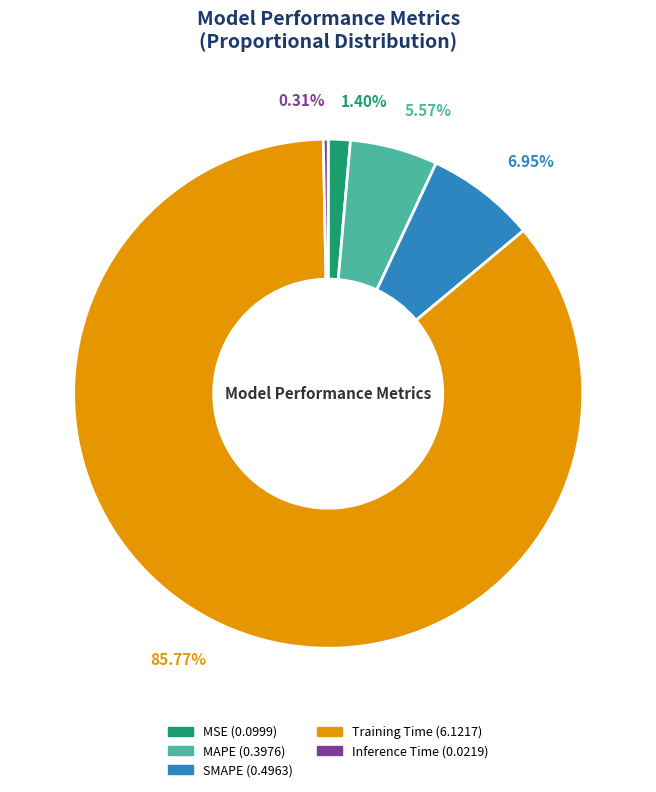

Which category accounts for the majority?

Training Time